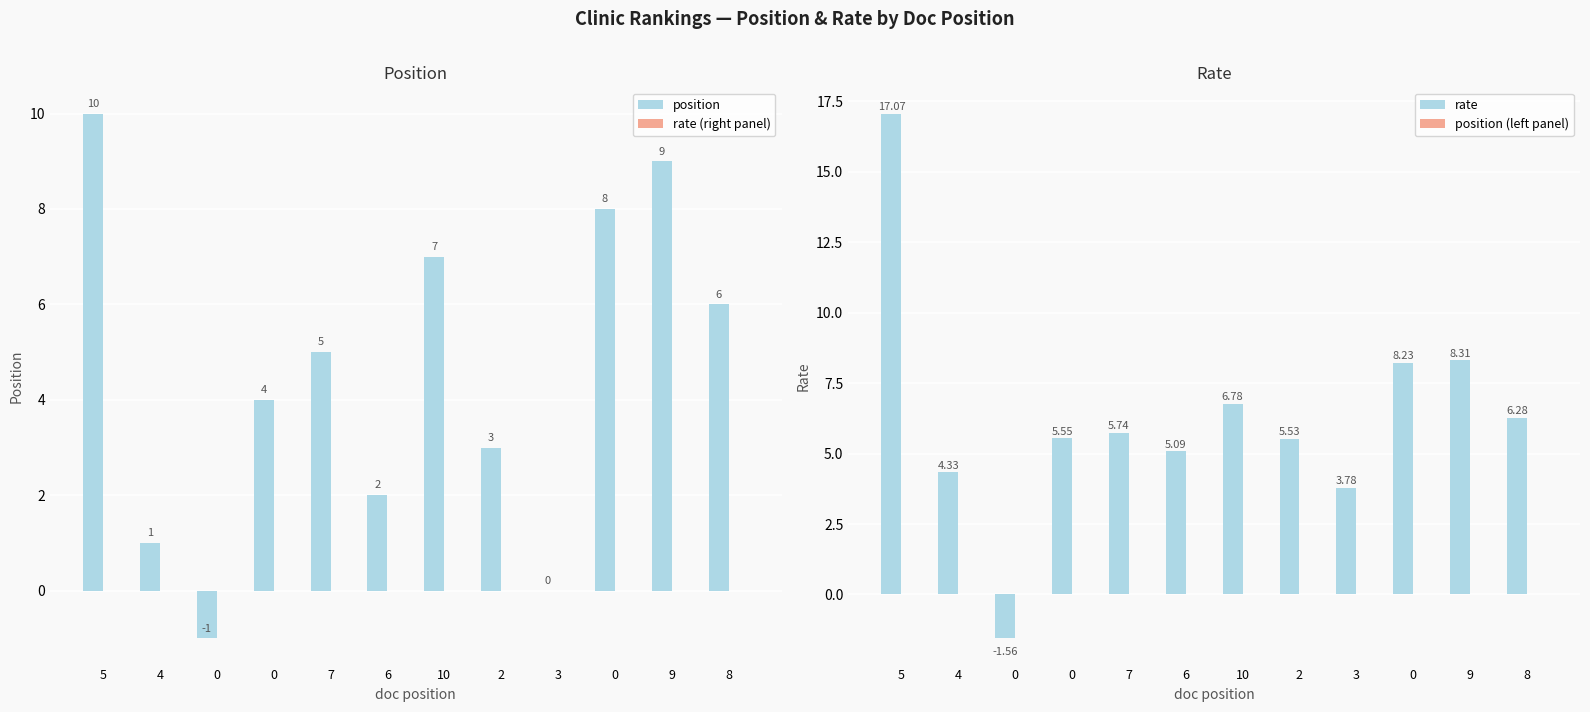

How many groups of bars are there?

12